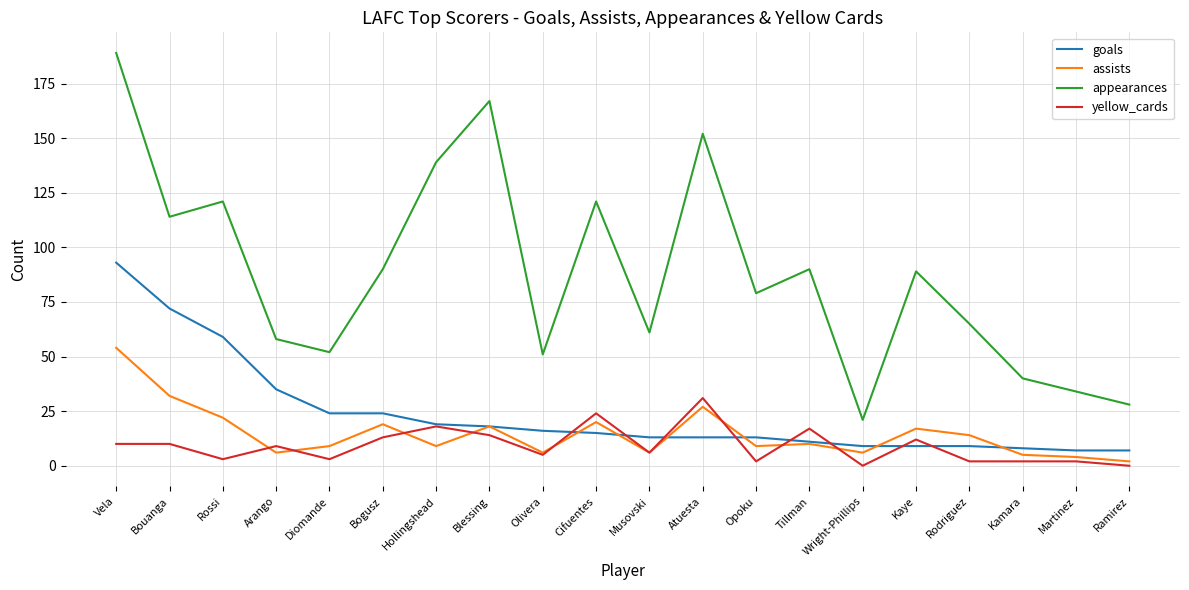

What is the greatest value displayed?

189